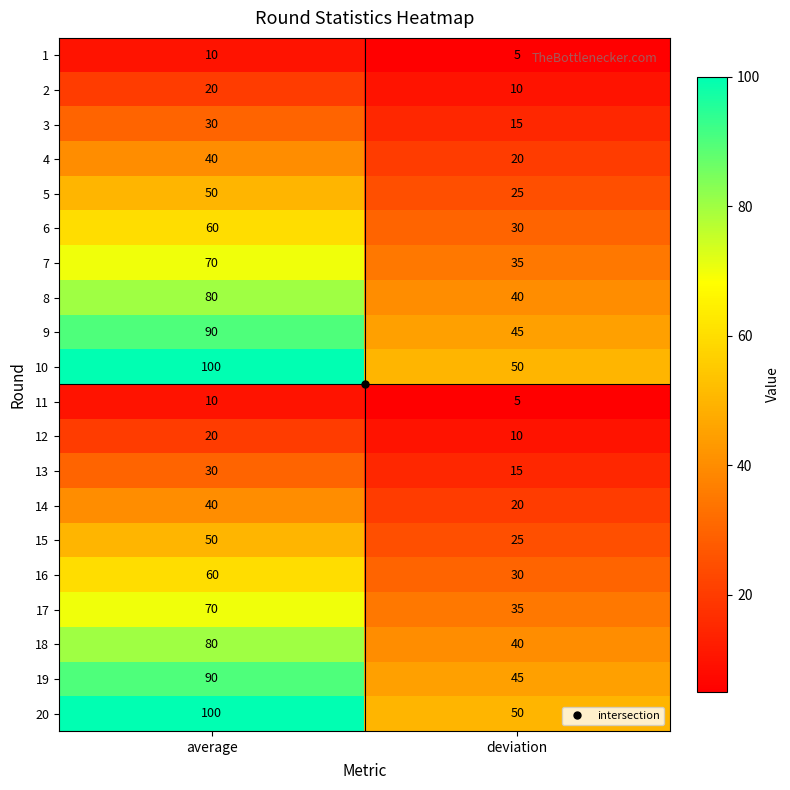

What is the difference between the highest and lowest values at average?

90